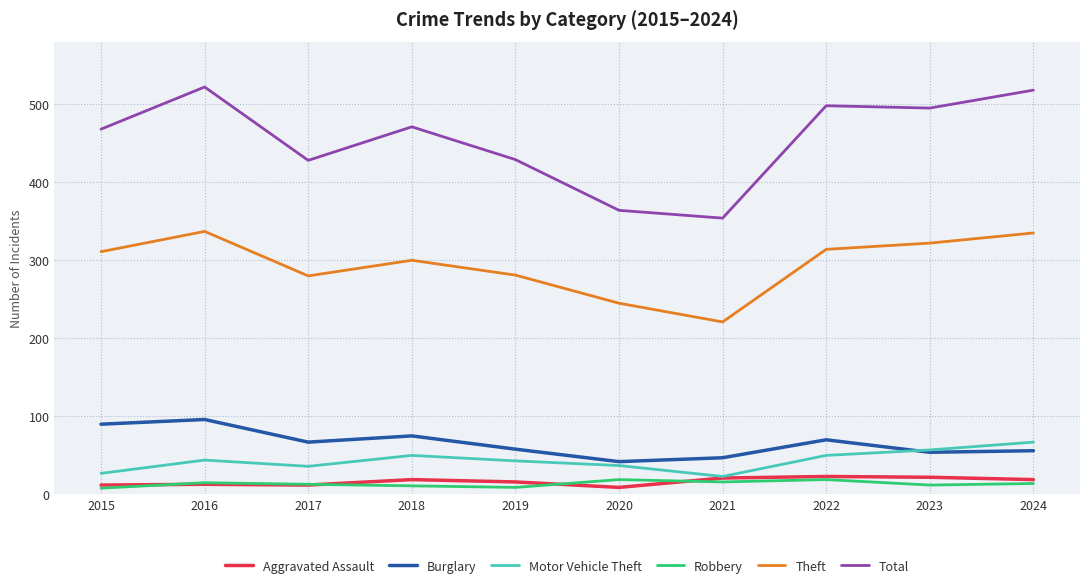

Is it true that Aggravated Assault equals 21 at 2021?

True